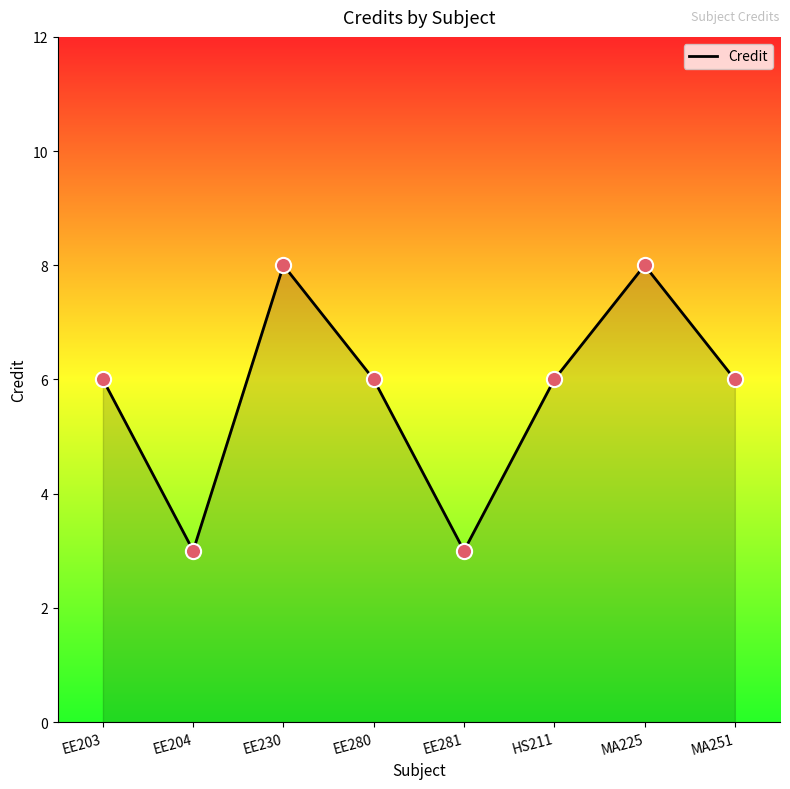

What is the ratio of the value at EE203 to the value at EE204?

2.0